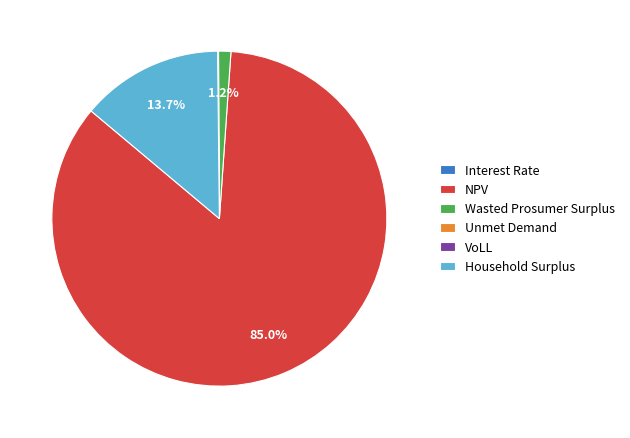

What percentage is NOT represented by Household Surplus?

86.3%